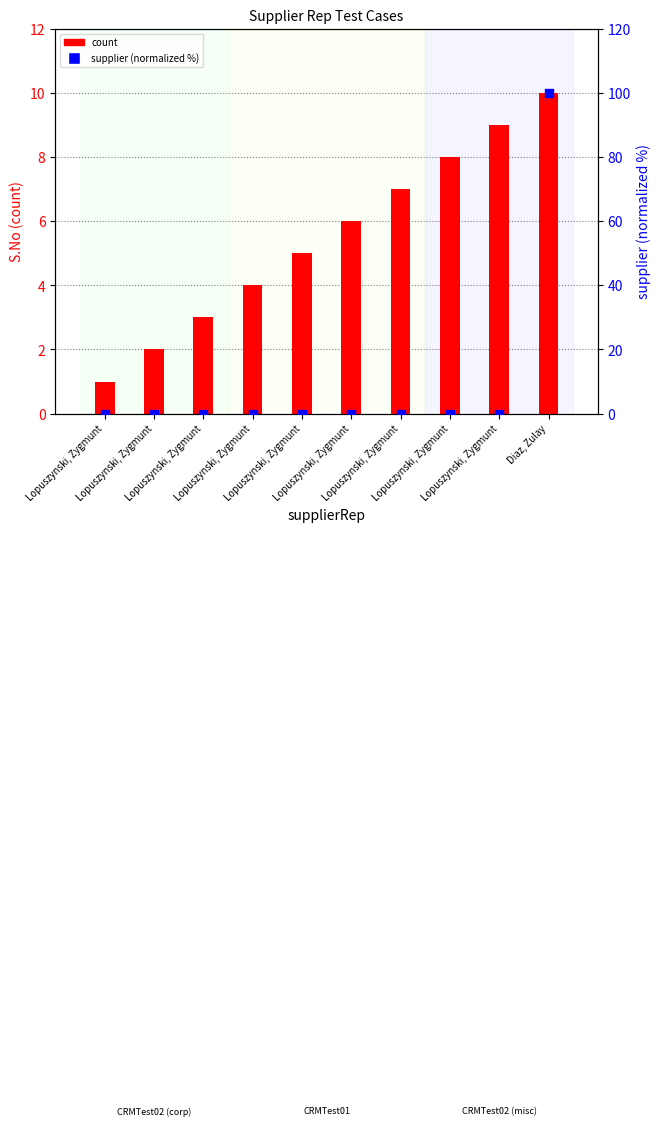

What is the total value across all series at Lopuszynski, Zygmunt?

1.0